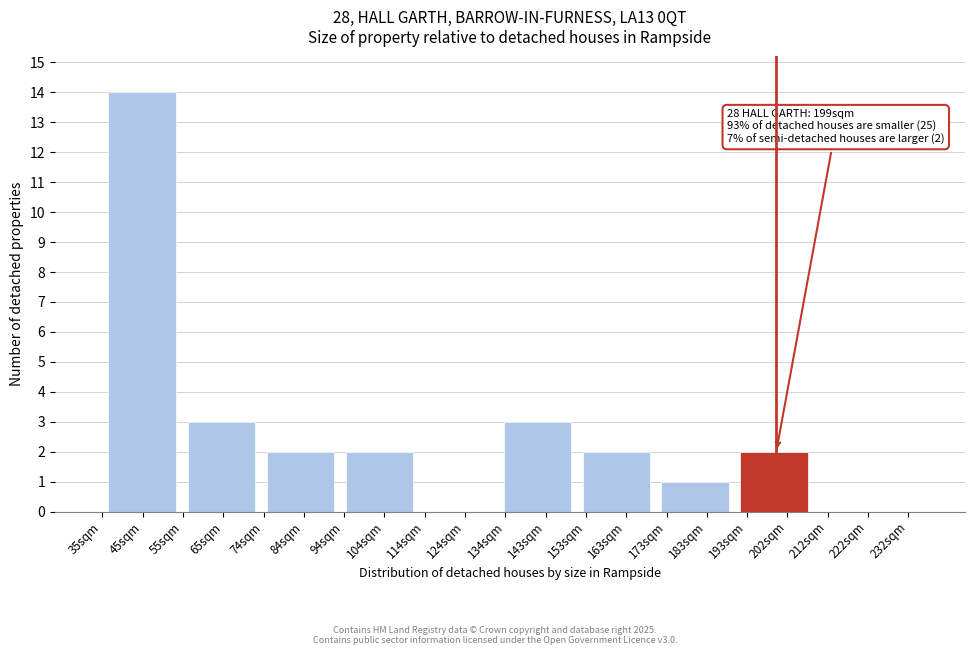

Reading left to right, list all the values displayed in this chart.

45sqm=14	65sqm=3	84sqm=2	104sqm=2	124sqm=0	143sqm=3	163sqm=2	183sqm=1	202sqm=2	222sqm=0